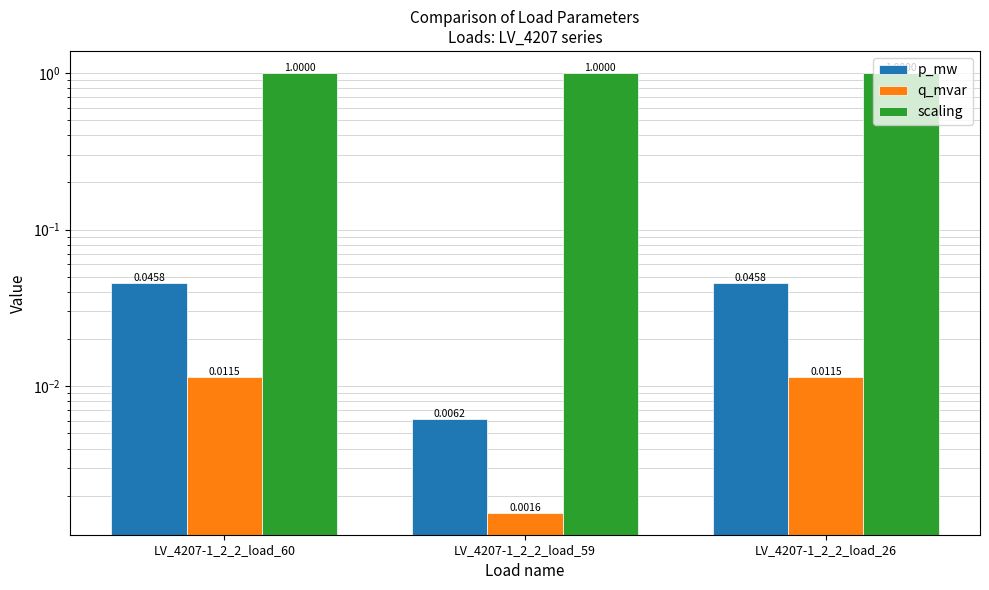

Between LV_4207-1_2_2_load_60 and LV_4207-1_2_2_load_59, which is larger?

LV_4207-1_2_2_load_60